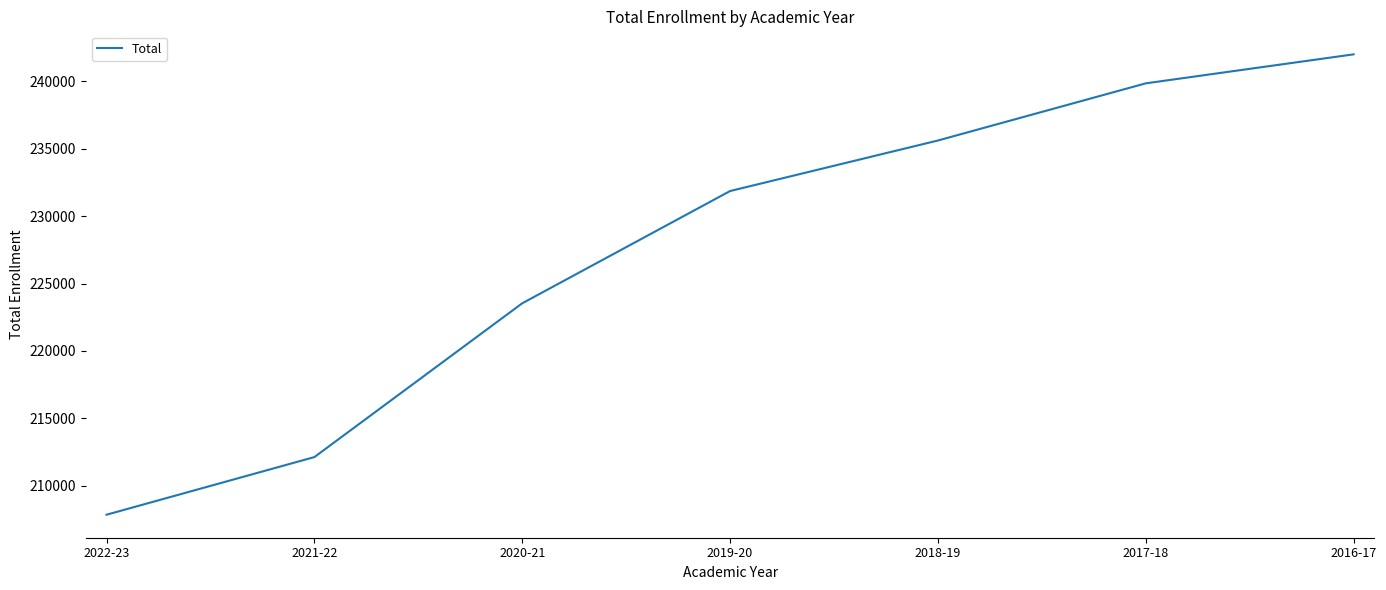

What is the change in value from 2020-21 to 2017-18?

+16317